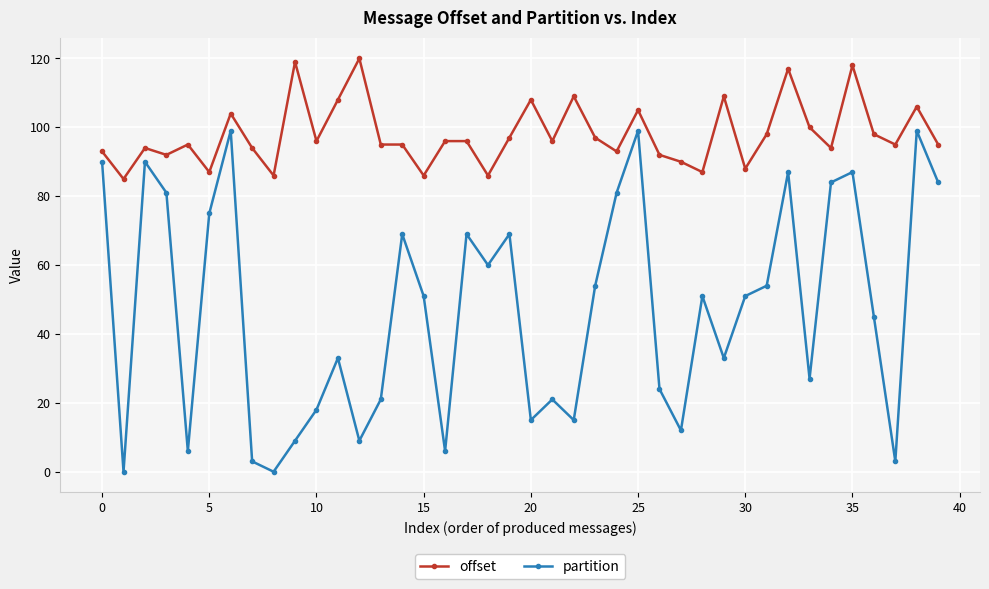

True or false: partition and offset cross at least once.

False